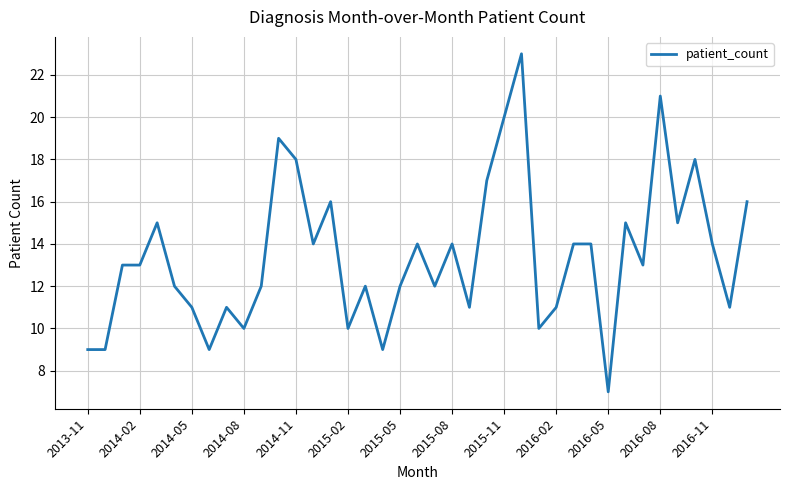

Reading left to right, transcribe all the data shown in this chart.

9	9	13	13	15	12	11	9	11	10	12	19	18	14	16	10	12	9	12	14	12	14	11	17	20	23	10	11	14	14	7	15	13	21	15	18	14	11	16